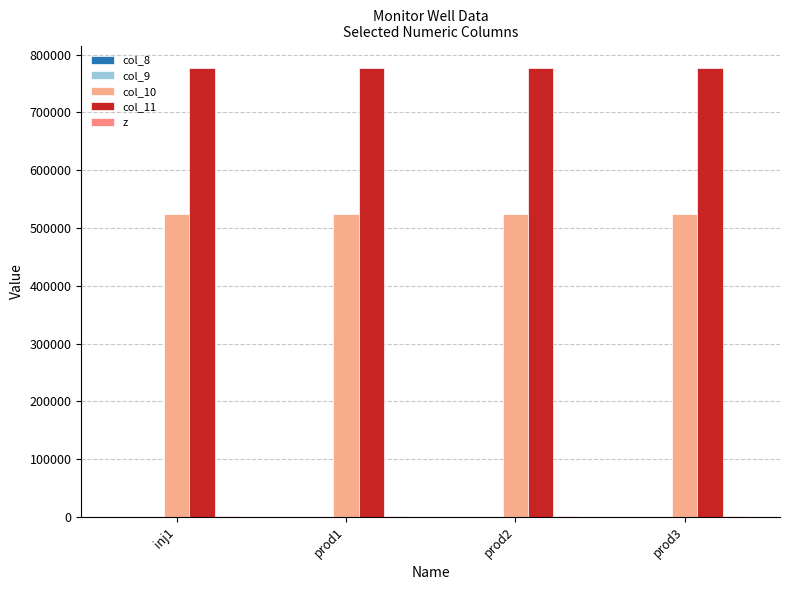

The value of col_8 at prod2 is 125.2. True or false?

True